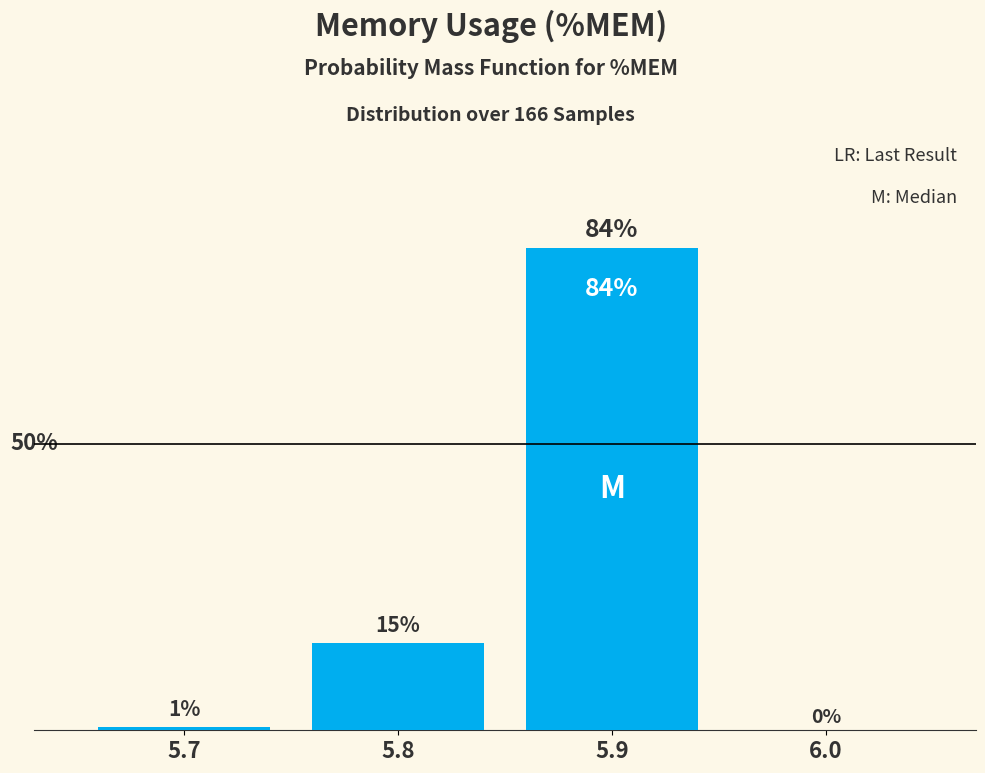

Are the bars horizontal?

No